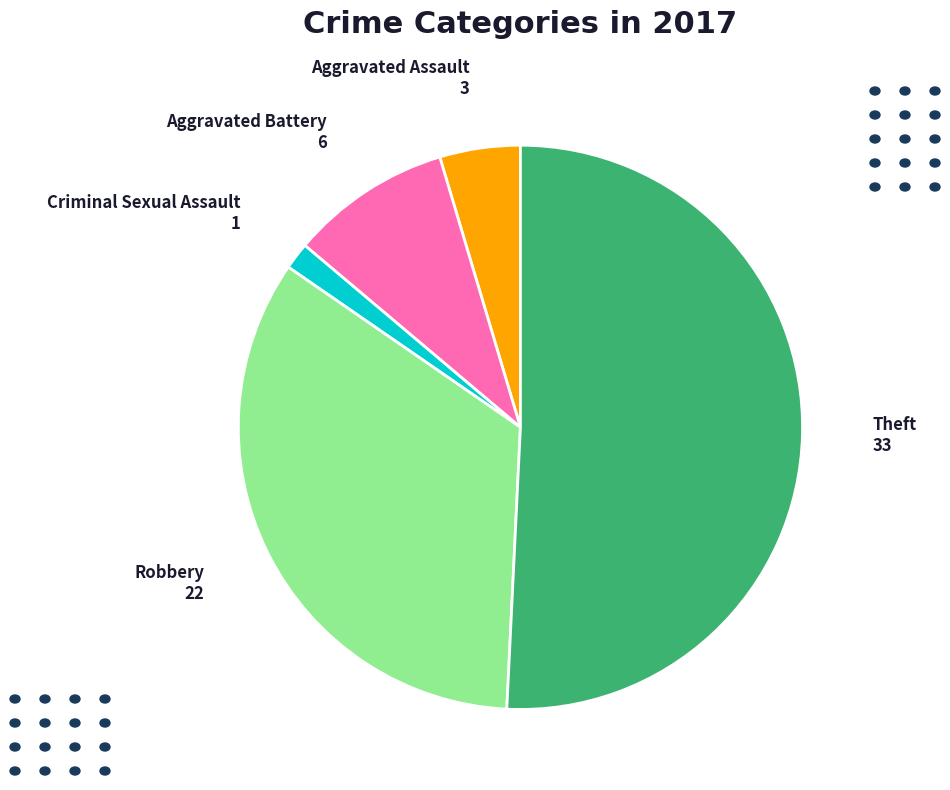

Which slice is the largest?

Theft